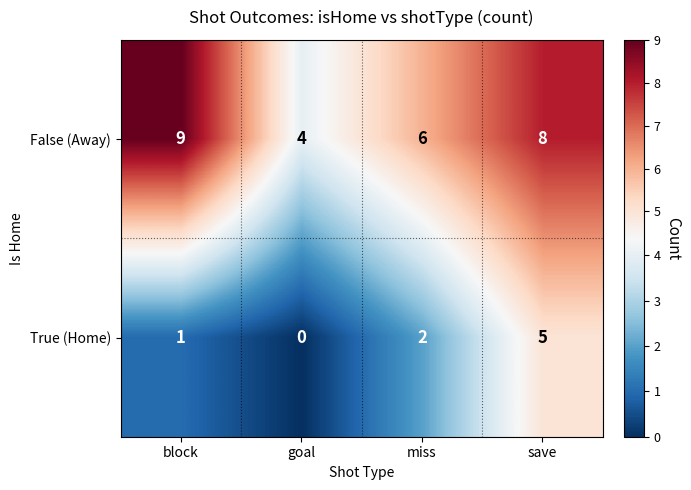

At how many categories does at least one series exceed 0?

4